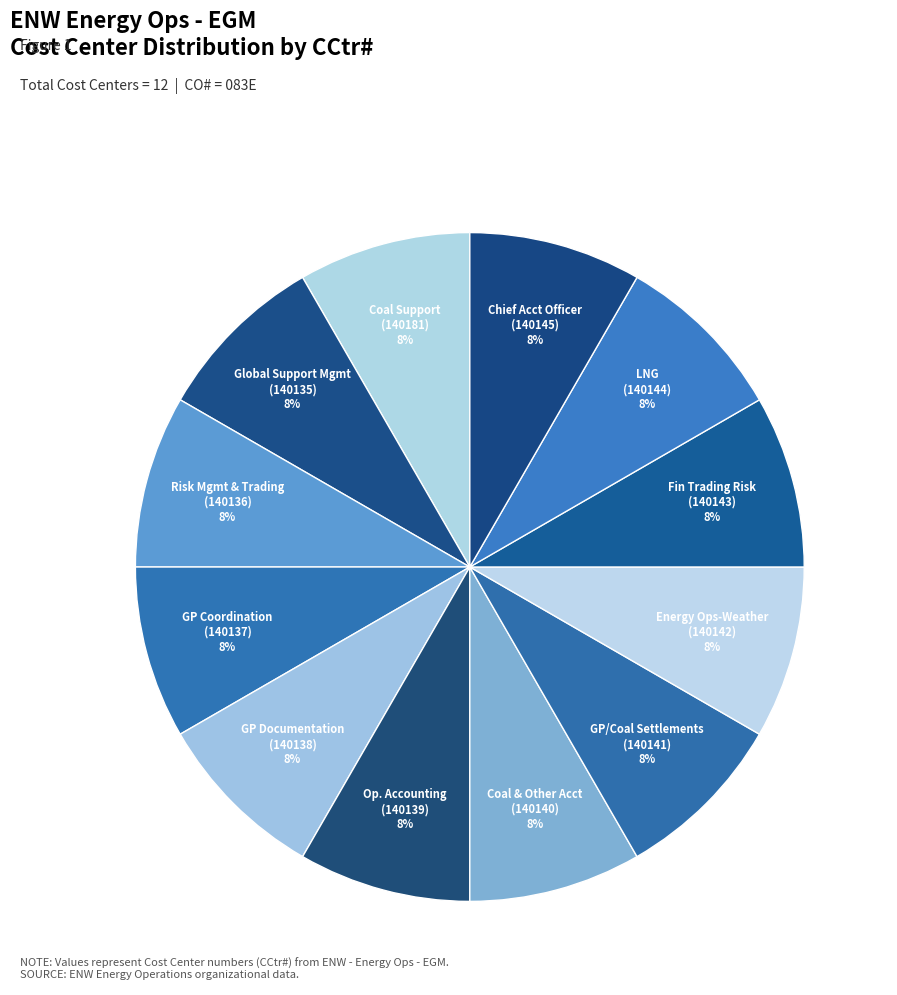

Approximately how many times larger is the value at GP/Coal Settlements compared to Coal Support?

1.0